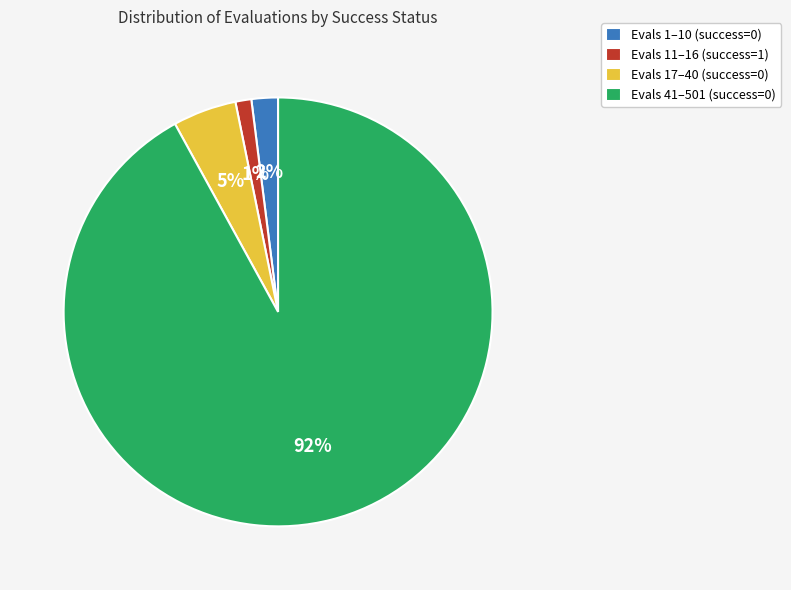

Rank the categories by value from highest to lowest.

Evals 41–501 (success=0), Evals 17–40 (success=0), Evals 1–10 (success=0), Evals 11–16 (success=1)